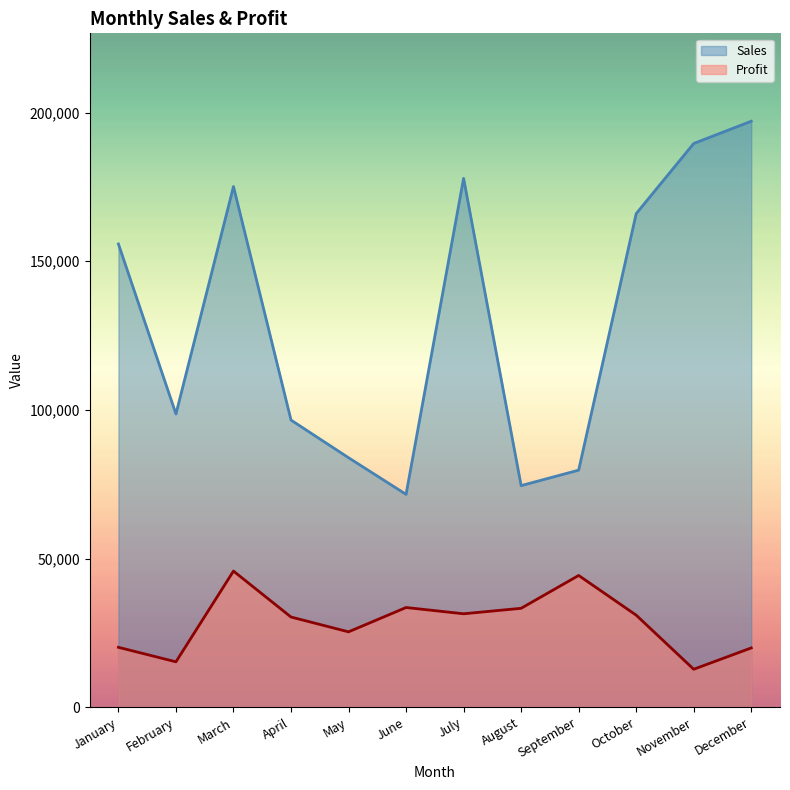

How many lines are shown in the chart?

2